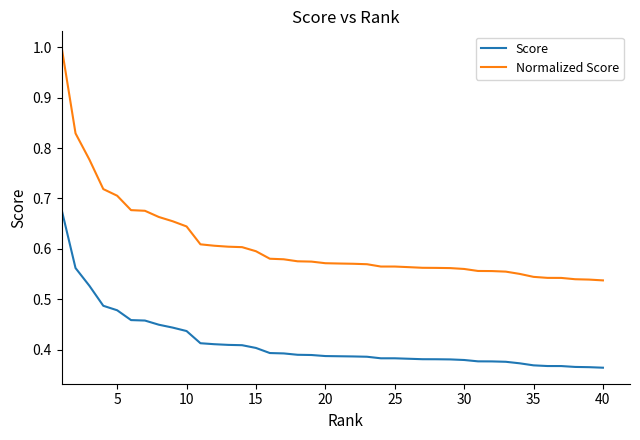

Which series has the largest total across all categories?

Normalized Score